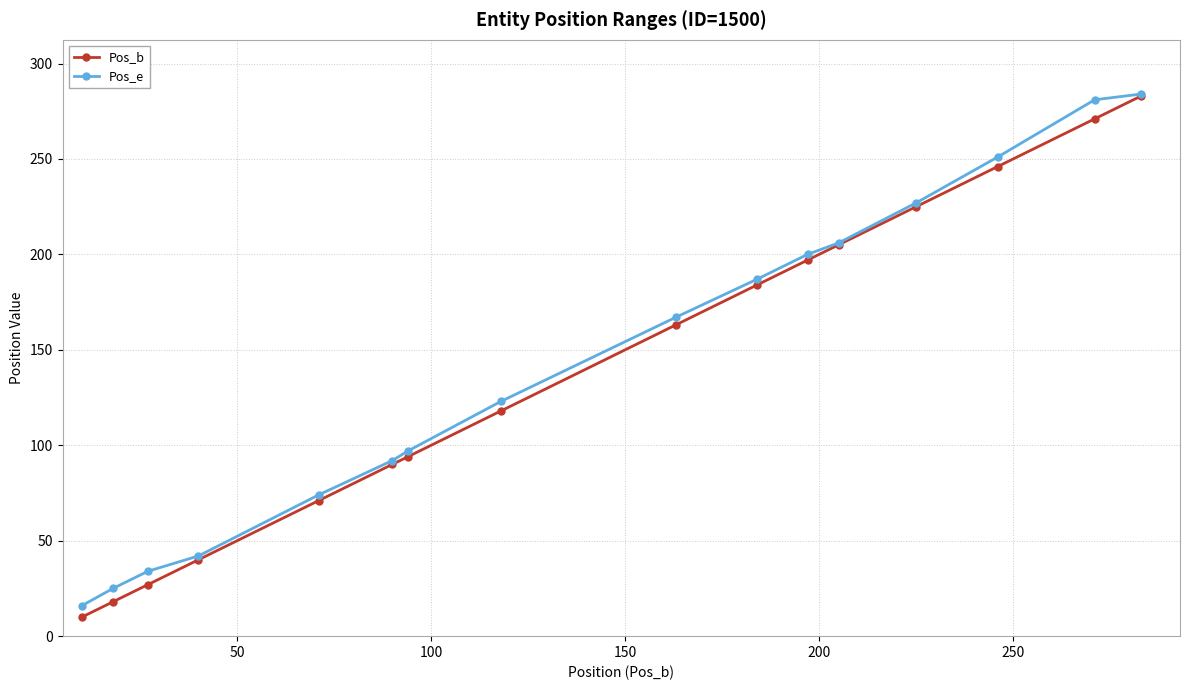

What is the lowest value of the Pos_b series?

10